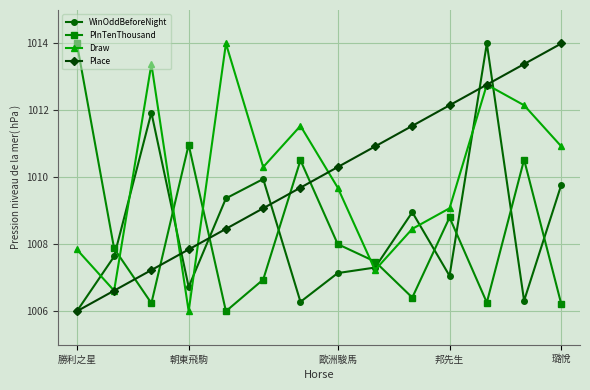

What are all the series names shown in the legend?

WinOddBeforeNight, PInTenThousand, Draw, Place